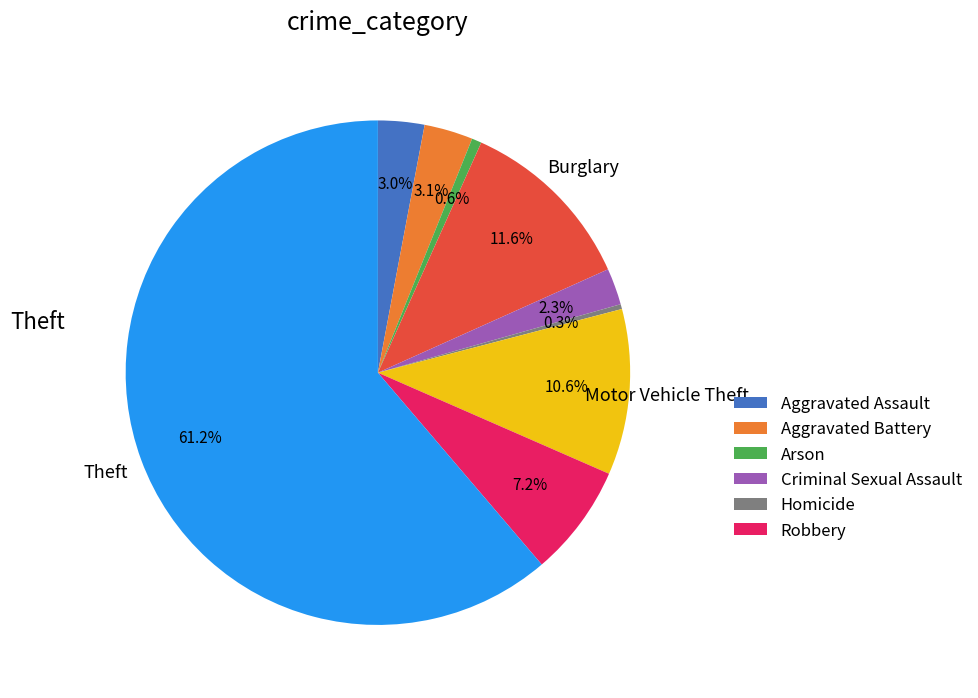

Is there a majority slice in this chart?

Yes